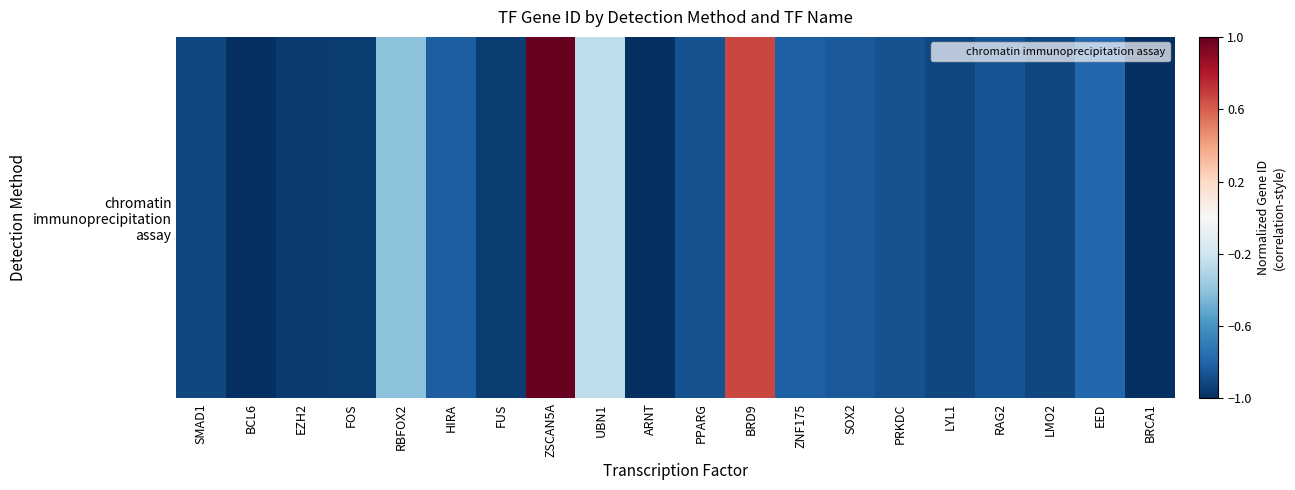

Which category has the highest value across all series?

ZSCAN5A